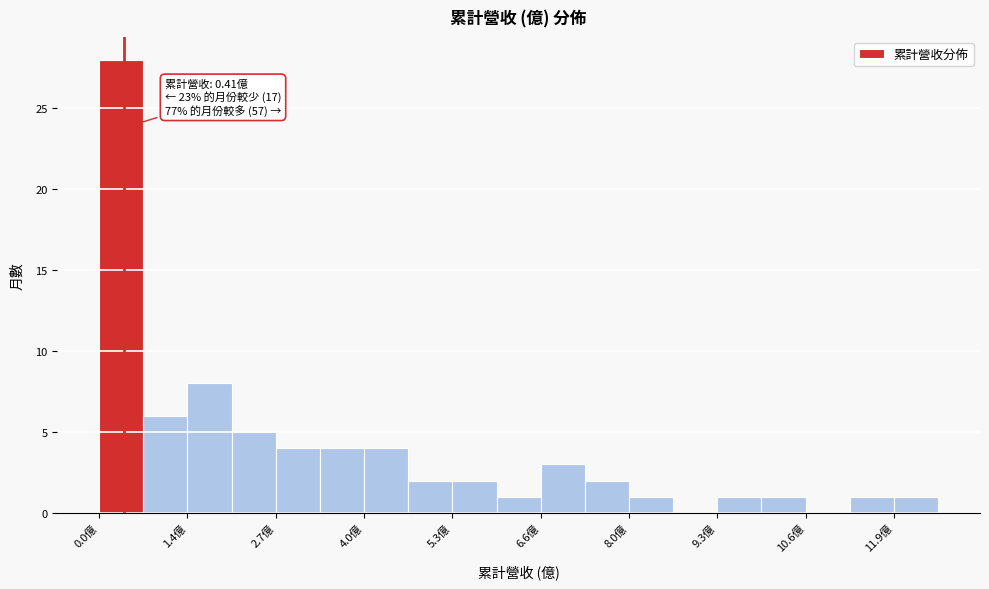

Read against the x-axis, roughly where is the centre of the tallest bar?

0.4